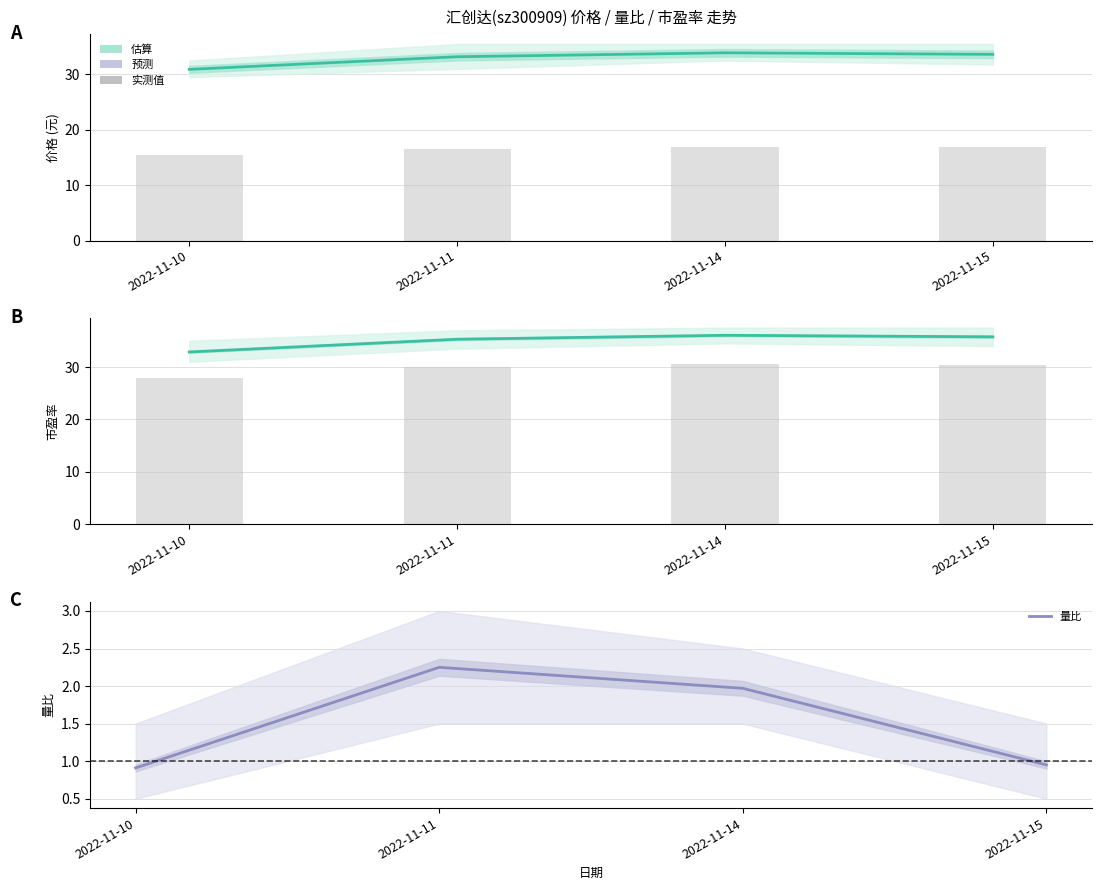

Reading left to right, what are all the values shown in this chart?

价格: 30.9	33.2	33.9	33.6
市盈率: 32.9	35.3	36.0	35.8
量比: 0.9	2.2	2.0	0.9